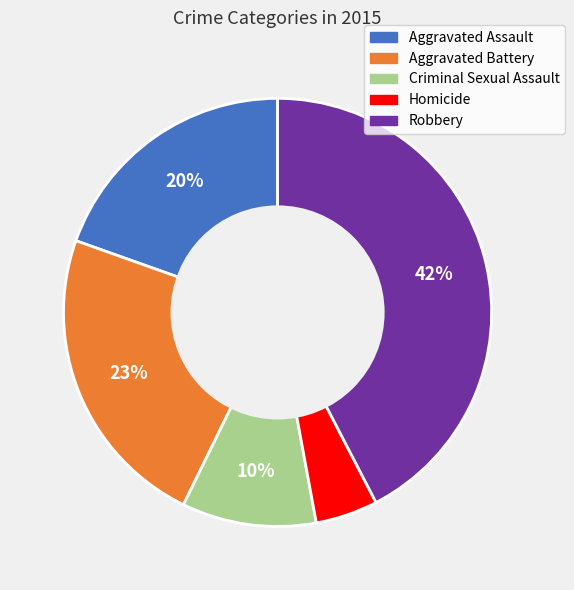

Which category has the biggest portion of the pie?

Robbery